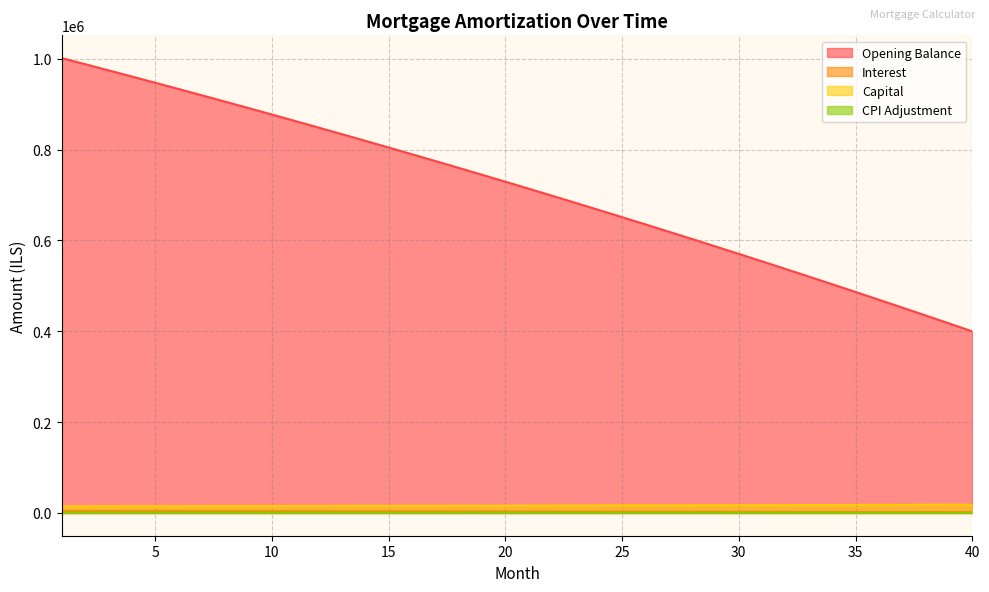

Where is cpi nearest to the value 855?

22